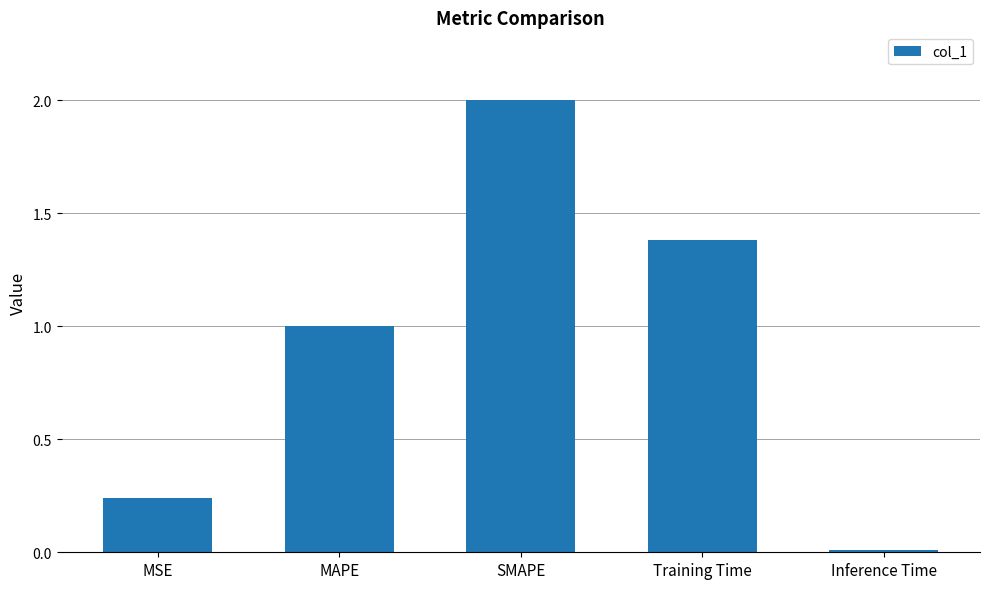

Is it true that the value at Training Time is 0.5?

False